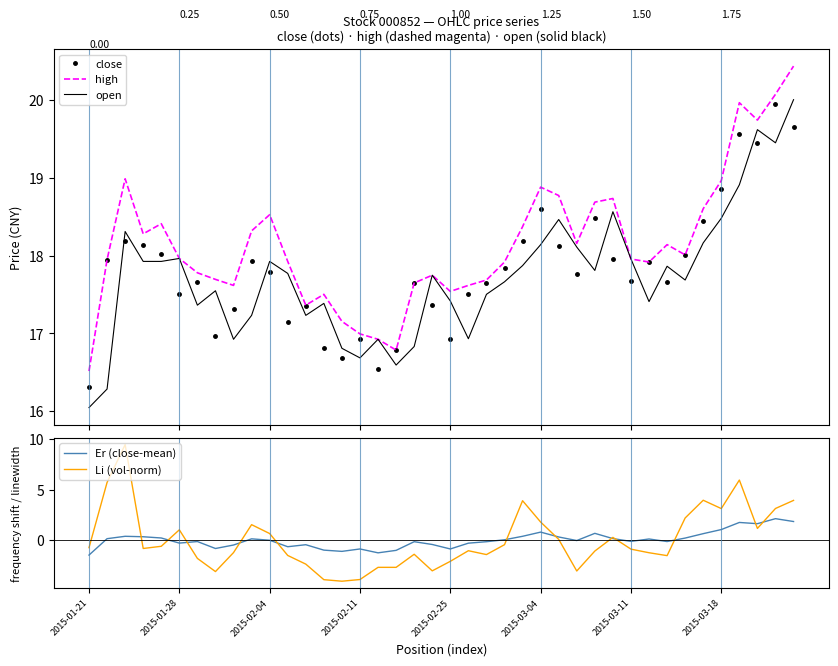

Is it true that close equals 21.5 at 2015-01-21?

False